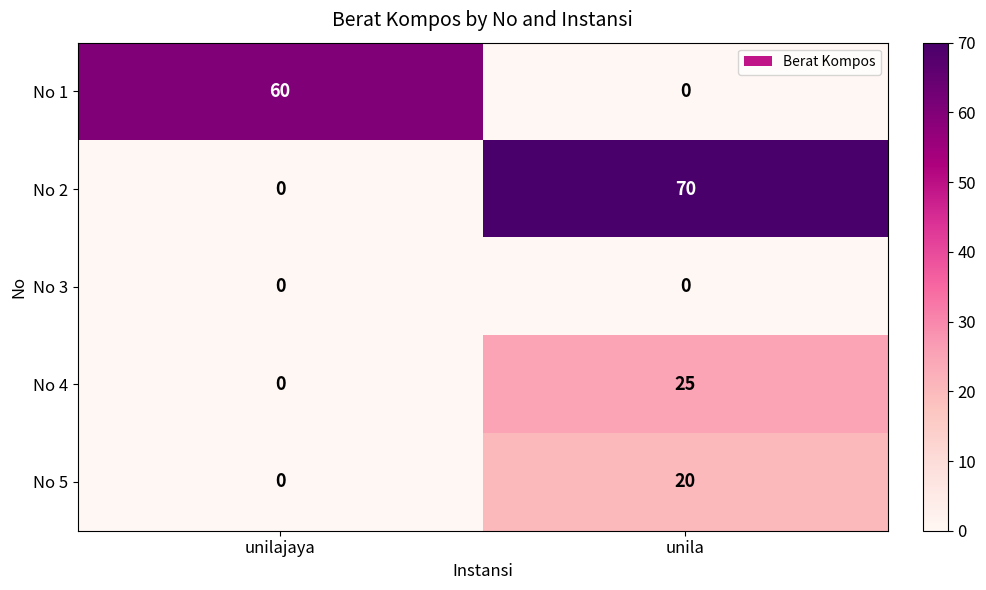

Reading left to right, transcribe all the data shown in this chart.

No 1: 60	0
No 2: 0	70
No 3: 0	0
No 4: 0	25
No 5: 0	20